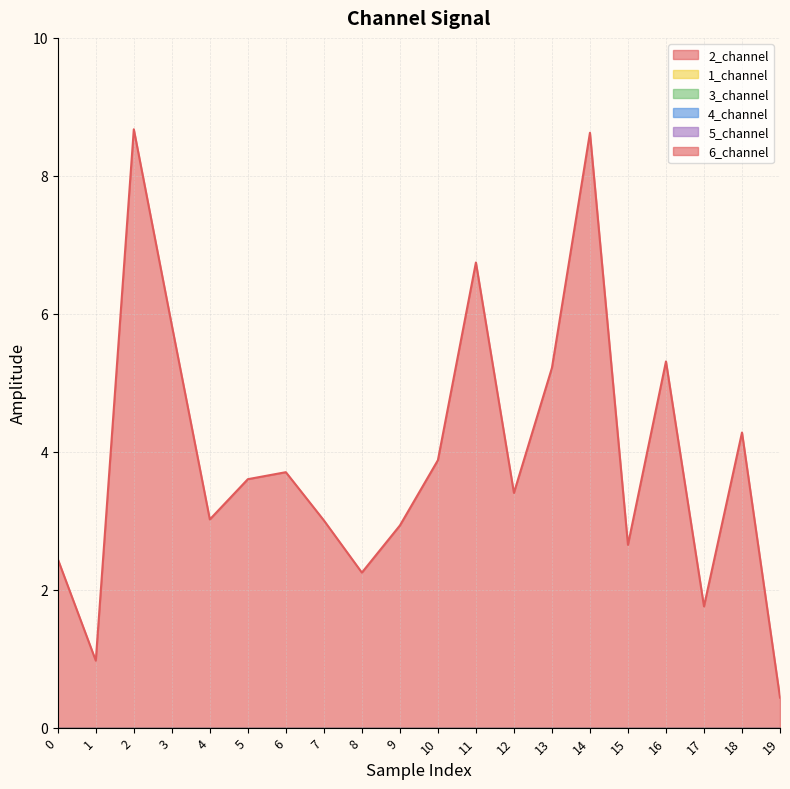

At which category is the sum across all series the highest?

2